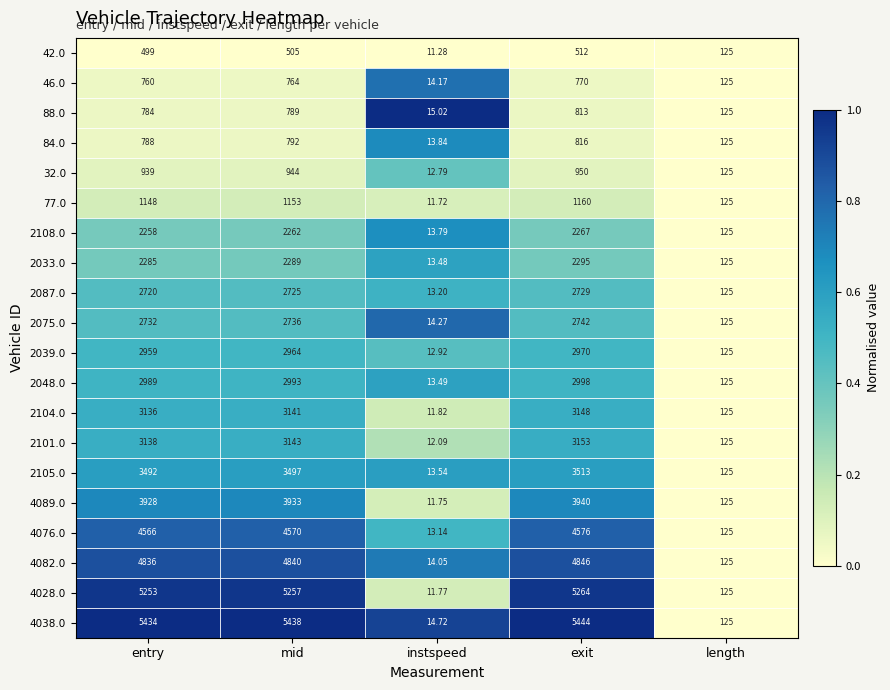

How many categories are shown in the chart?

5